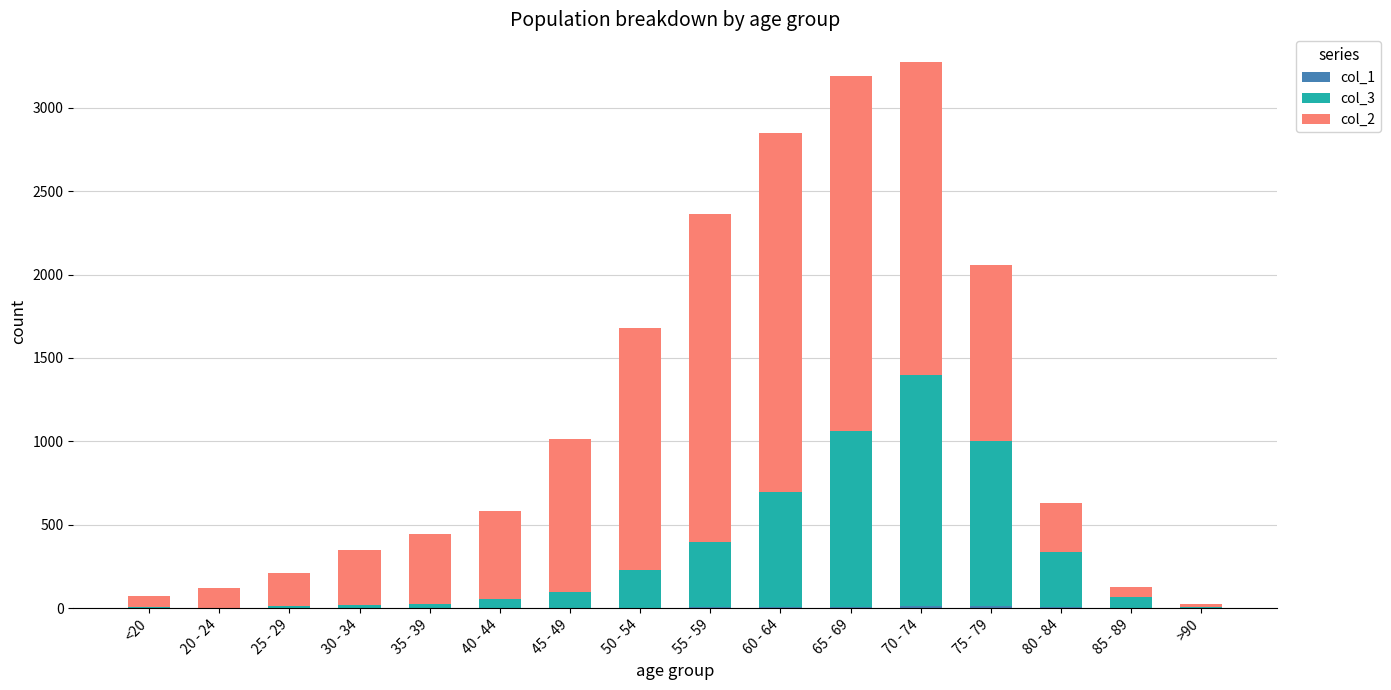

Does the chart contain stacked bars?

Yes